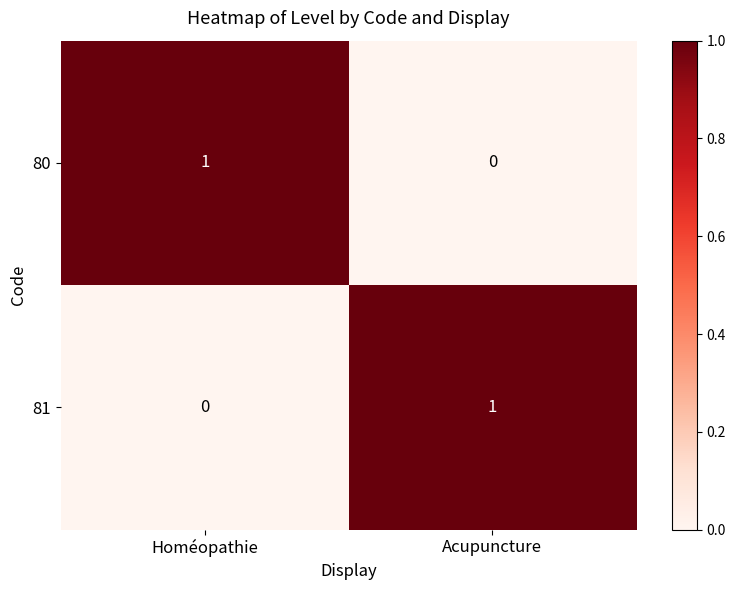

Where is 81 nearest to the value 0?

Homéopathie